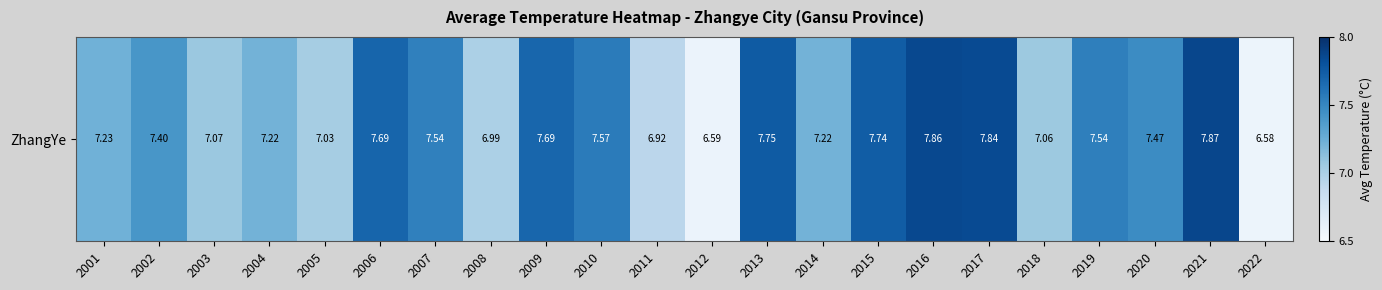

Reading left to right, what are all the values shown in this chart?

2001=7.2	2002=7.4	2003=7.1	2004=7.2	2005=7.0	2006=7.7	2007=7.5	2008=7.0	2009=7.7	2010=7.6	2011=6.9	2012=6.6	2013=7.8	2014=7.2	2015=7.7	2016=7.9	2017=7.8	2018=7.1	2019=7.5	2020=7.5	2021=7.9	2022=6.6